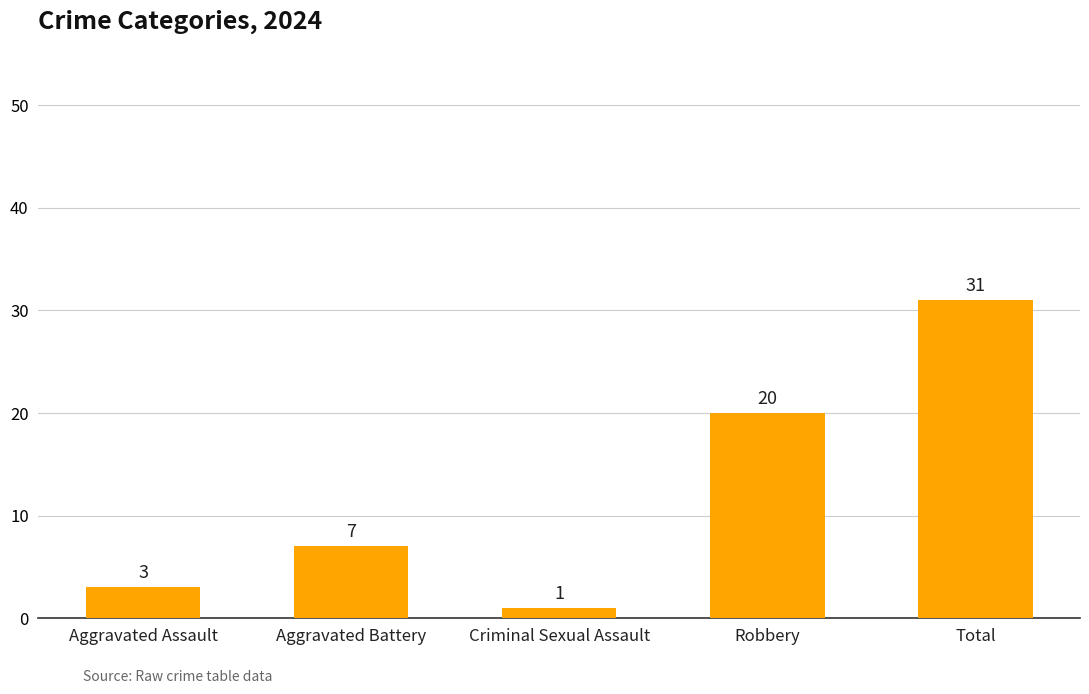

Where is the data nearest to the value 16?

Robbery